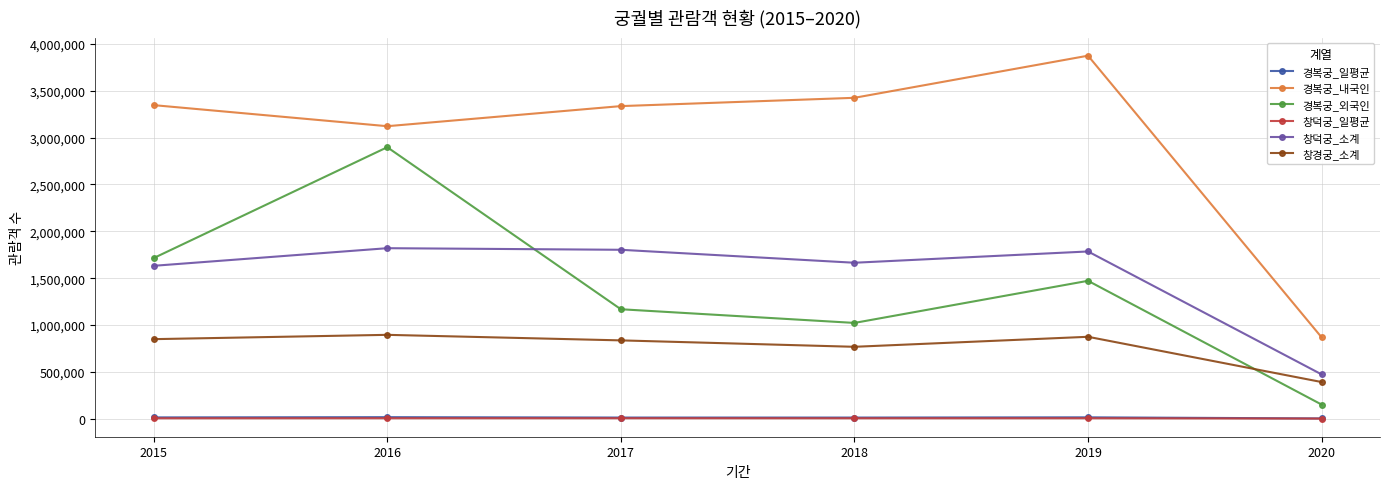

What is the value of the 경복궁_외국인 point at the 2nd from the left?

2897935